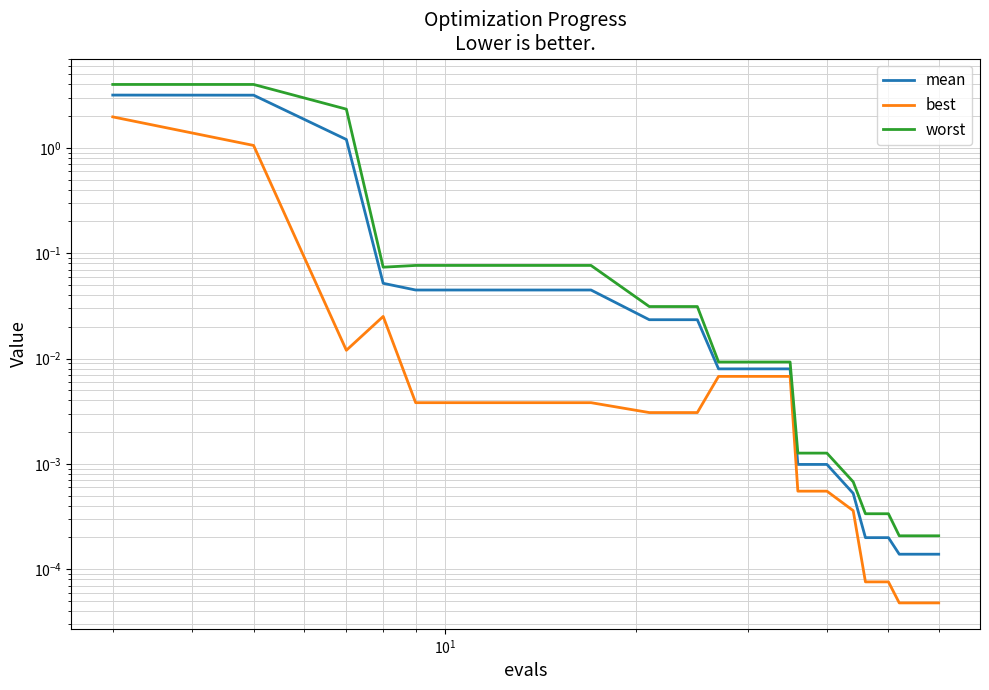

At which label is worst closest to 2?

$\mathdefault{10^{1}}$